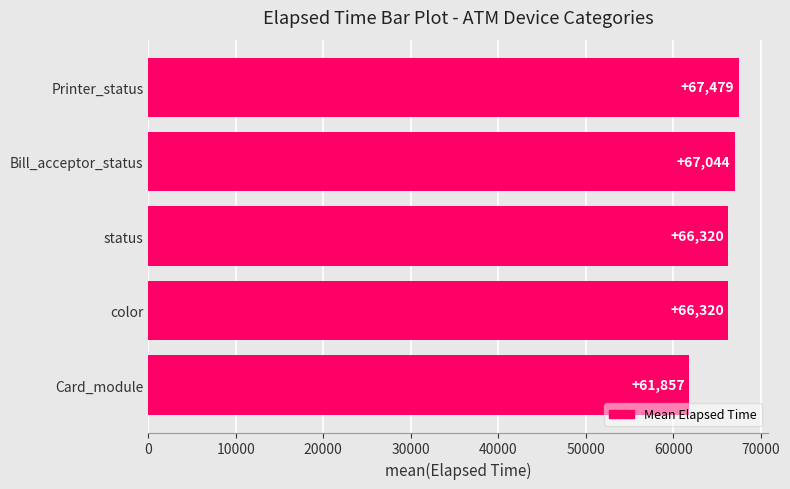

The value at Card_module is 61857.4. True or false?

True